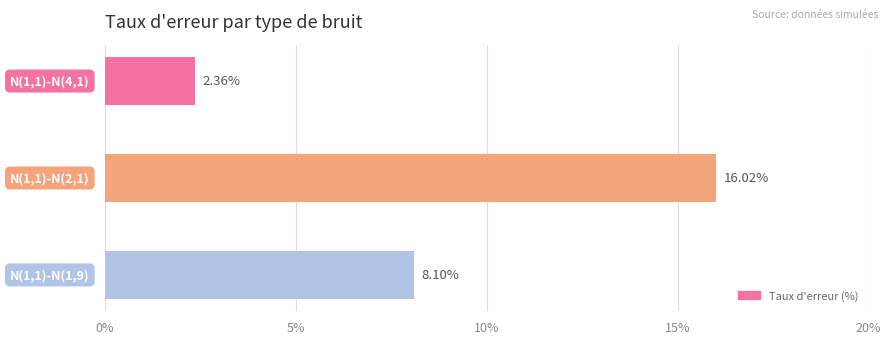

What is the sum of all values?

26.5